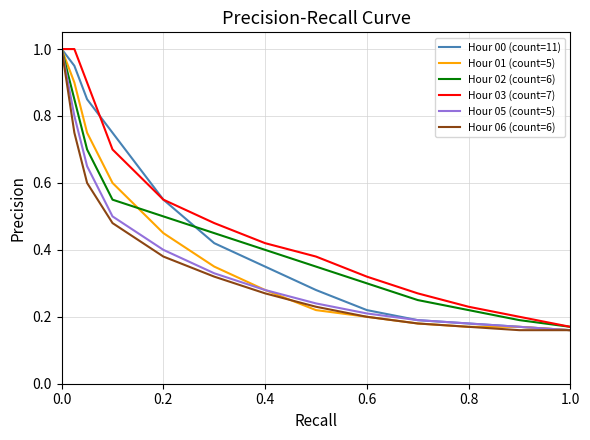

What is the maximum value shown in the chart?

1.0